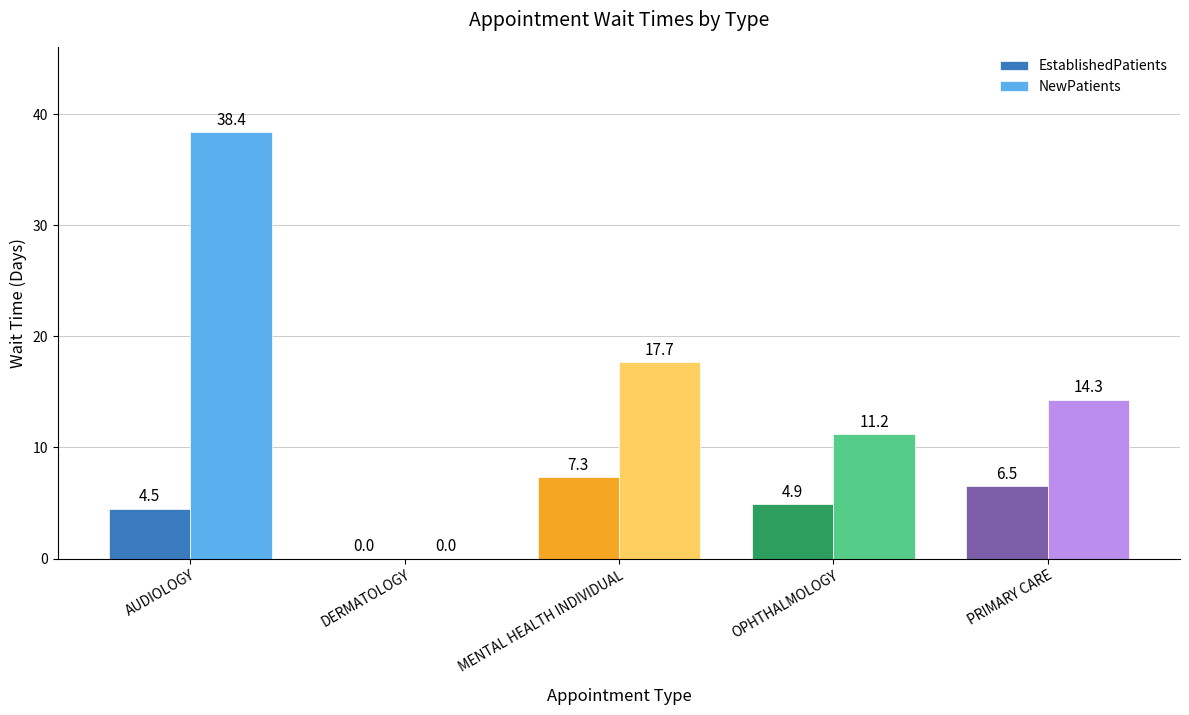

True or false: EstablishedPatients has a value of 7.3 at MENTAL HEALTH INDIVIDUAL.

True